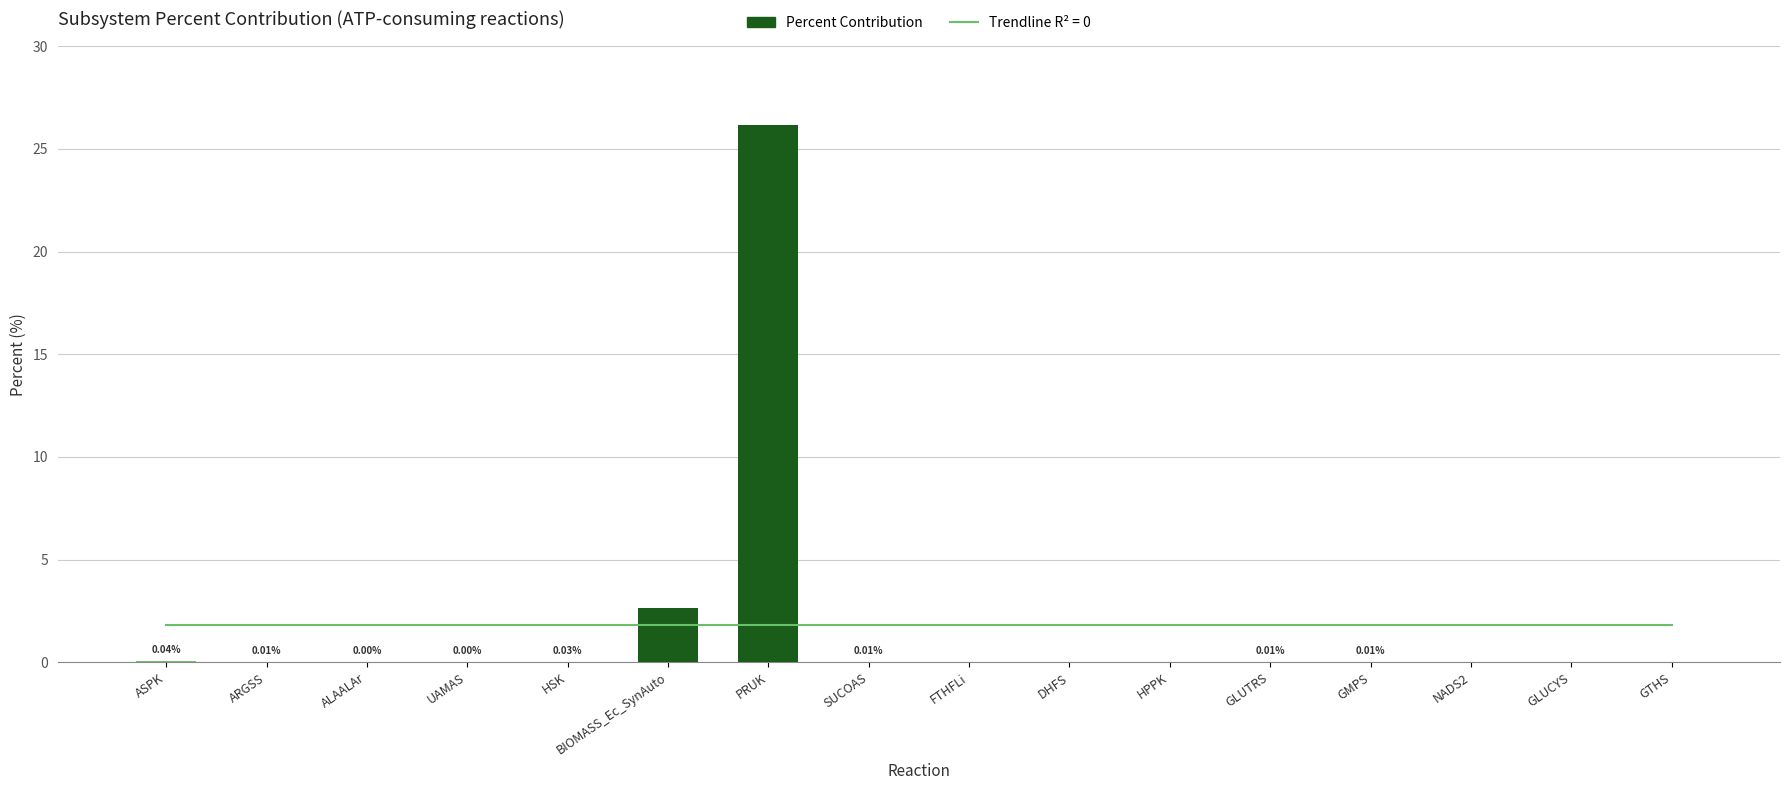

Reading right to left, list all the values displayed in this chart.

0.0	0.0	0.0	0.0	0.0	0.0	0.0	0.0	0.0	26.2	2.6	0.0	0.0	0.0	0.0	0.0